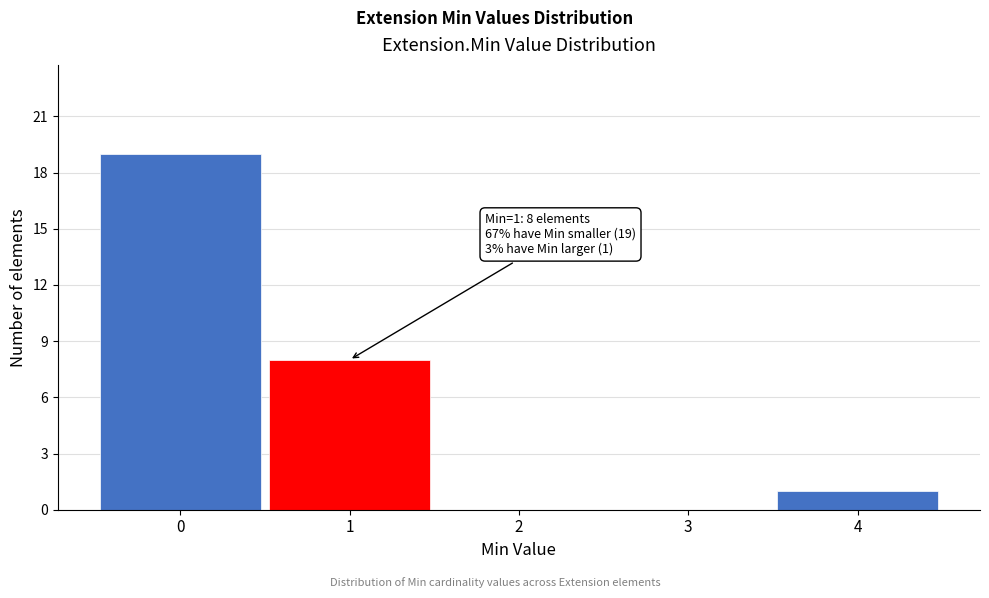

Reading left to right, transcribe all the data shown in this chart.

0=19	1=8	2=0	3=0	4=1